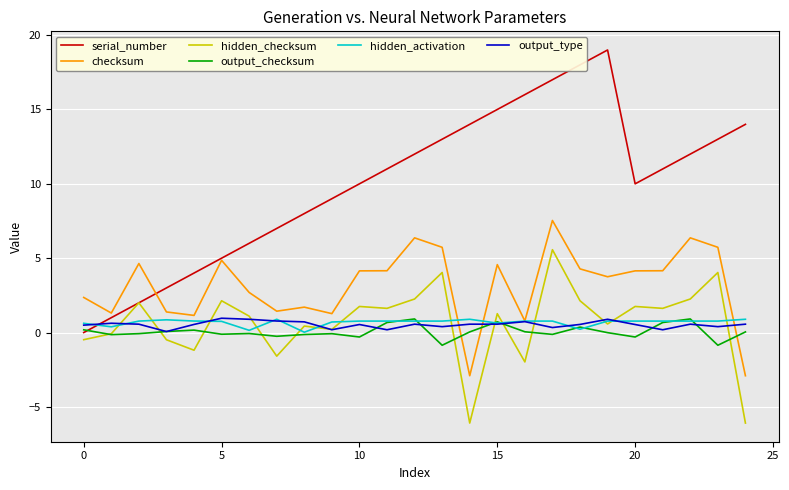

True or false: output_type has more than 2 interior local peaks.

True